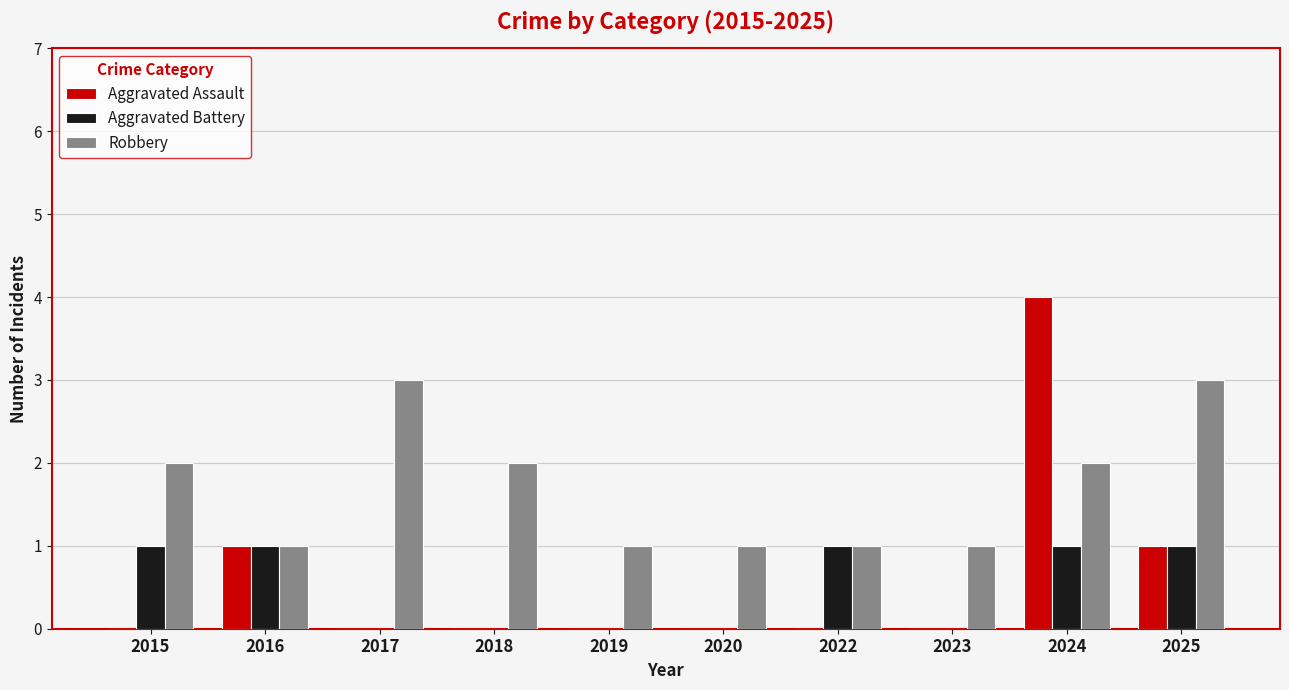

Is the value of Aggravated Assault at 2023 greater than the value of Robbery at 2018?

No